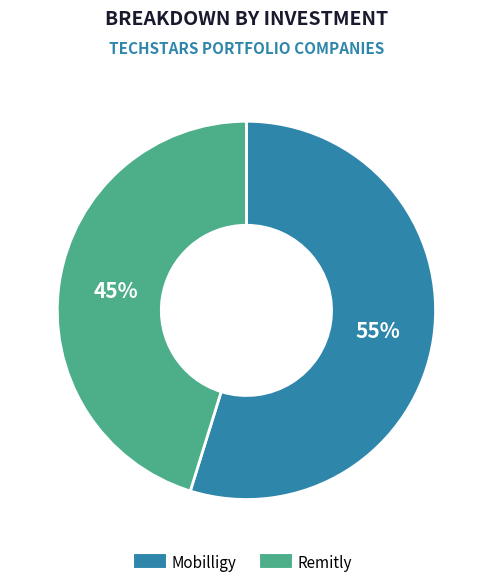

Do Remitly and Mobilligy together represent more than half of the pie?

Yes